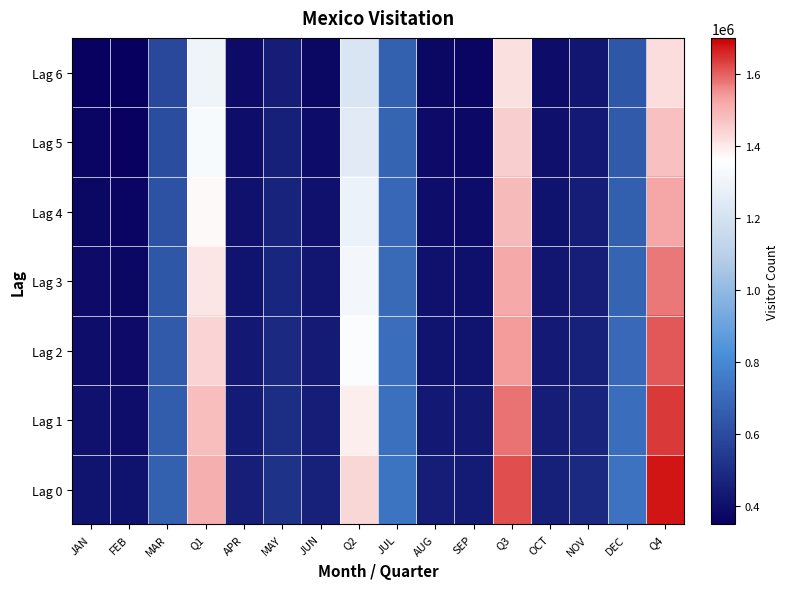

Between JUL and FEB, which is larger?

JUL